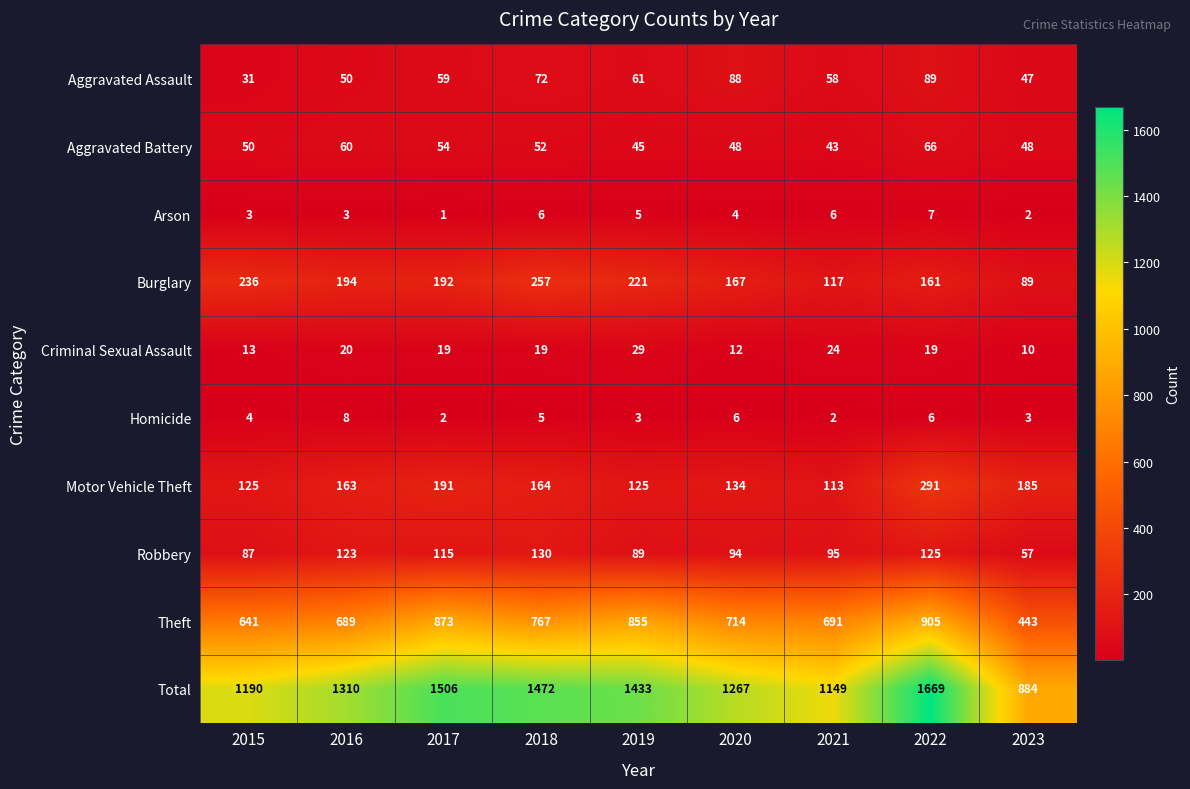

What is the difference between the maximum and minimum values in the Burglary series?

168